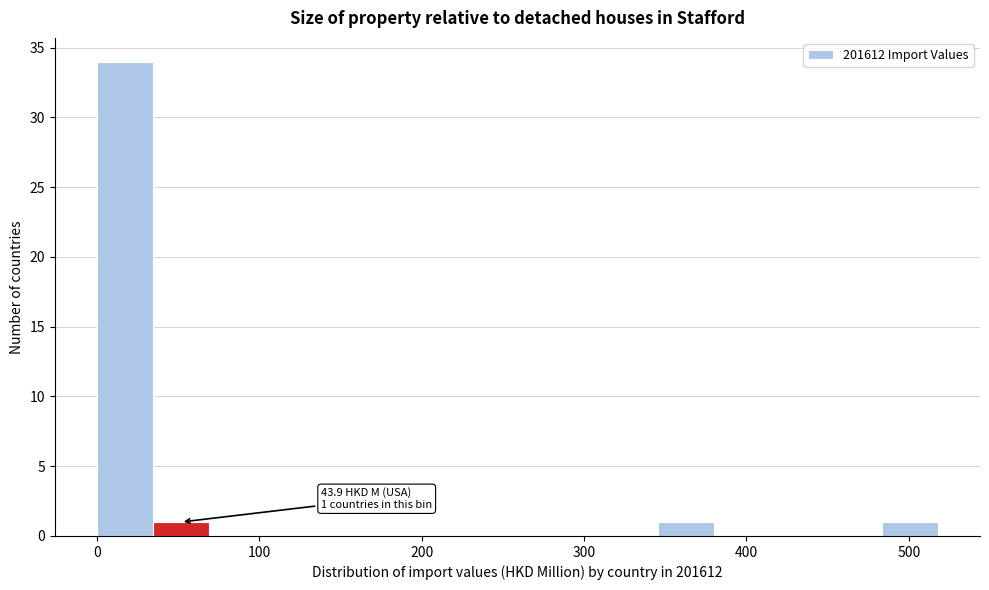

Read against the x-axis, roughly where is the centre of the tallest bar?

20